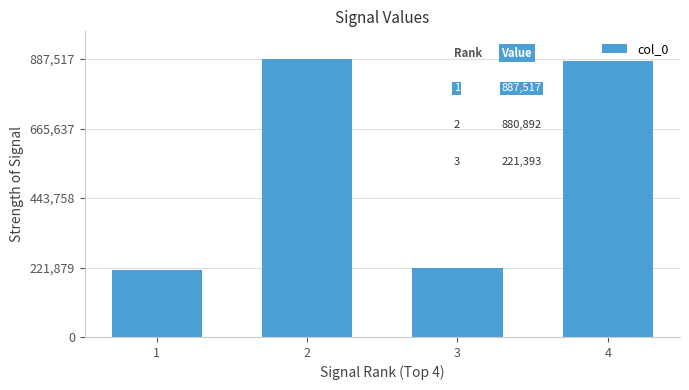

Where is the data nearest to the value 550602?

3